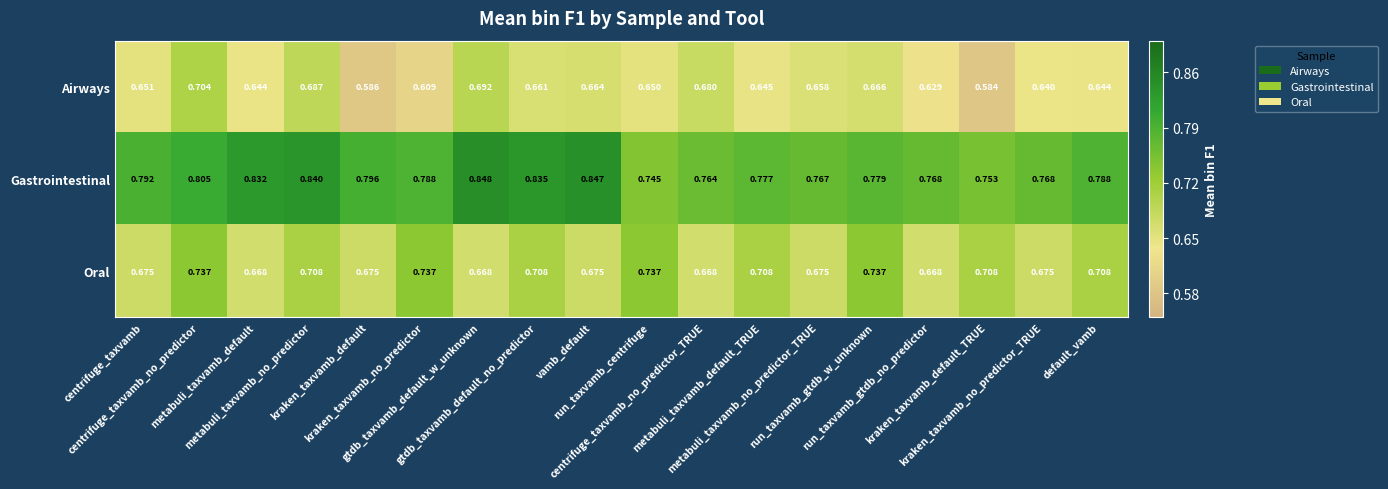

Which series has the widest spread of values?

Airways